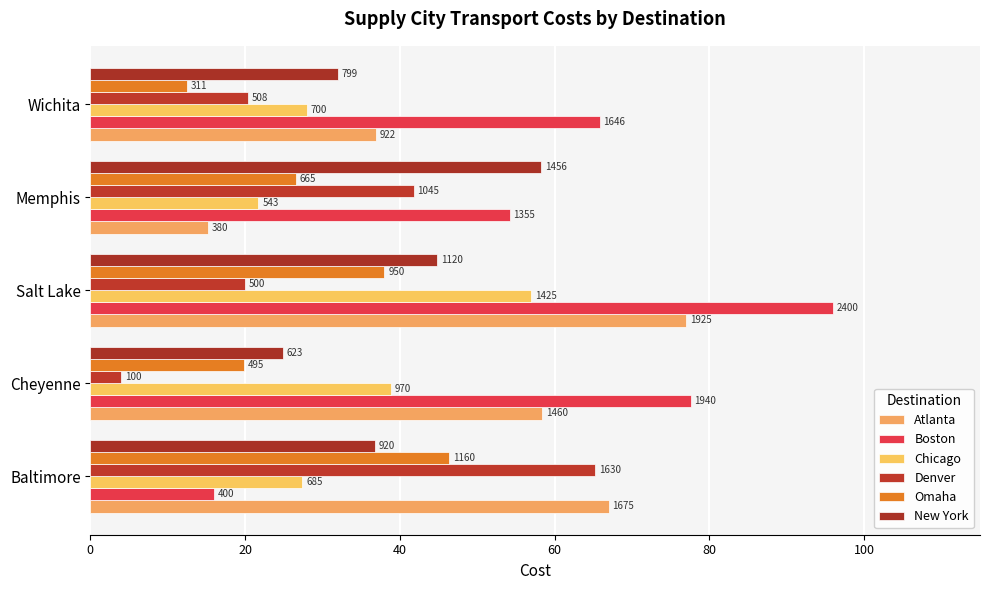

Are the bars horizontal?

Yes